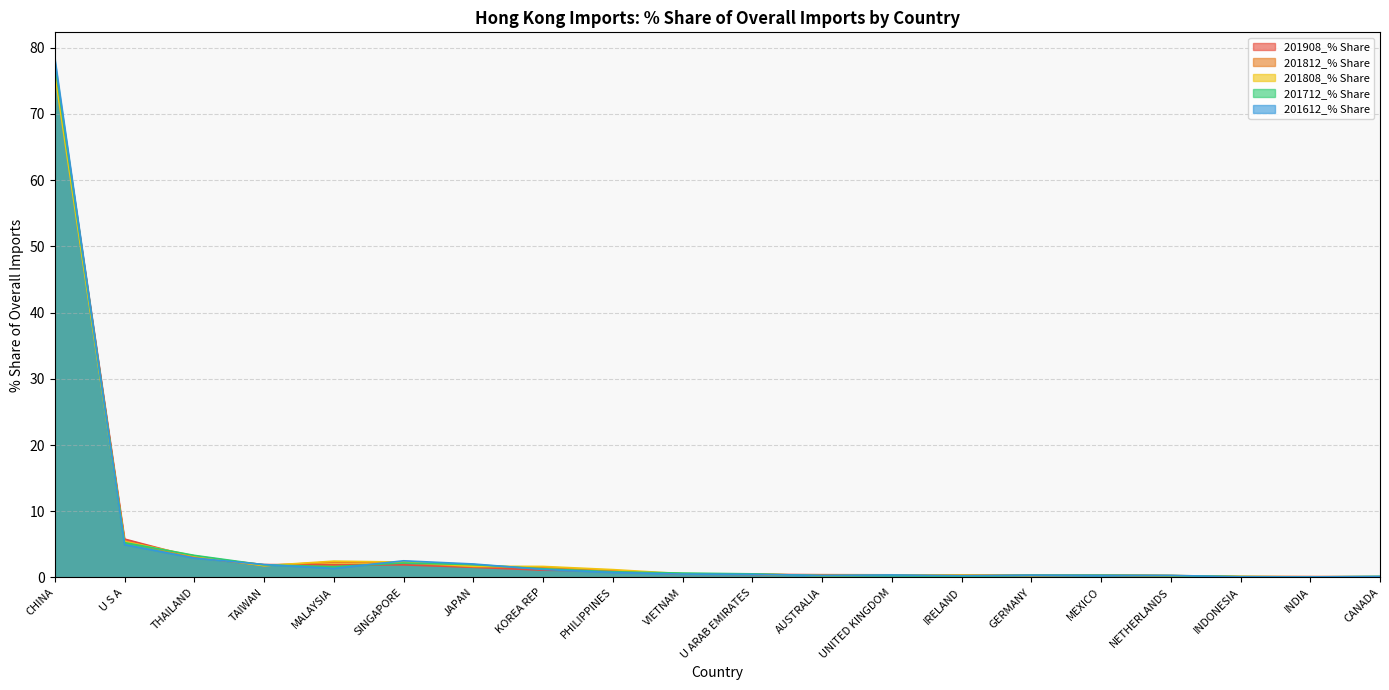

At which label is 201812_% Share closest to 38?

U S A